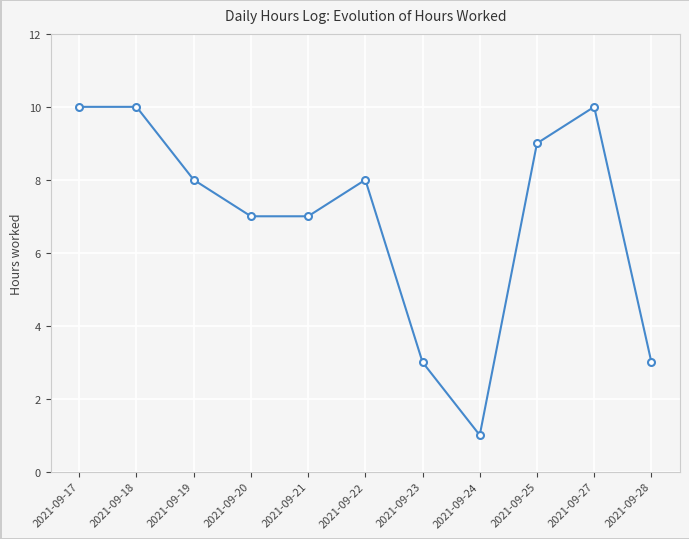

Where does the data first go above 8?

2021-09-17